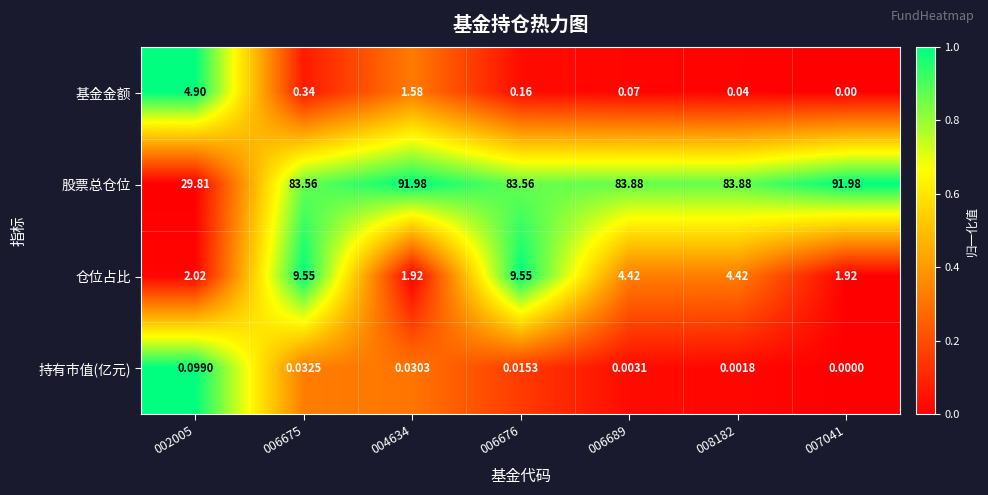

Between 002005 and 006689, which series saw the biggest shift?

股票总仓位